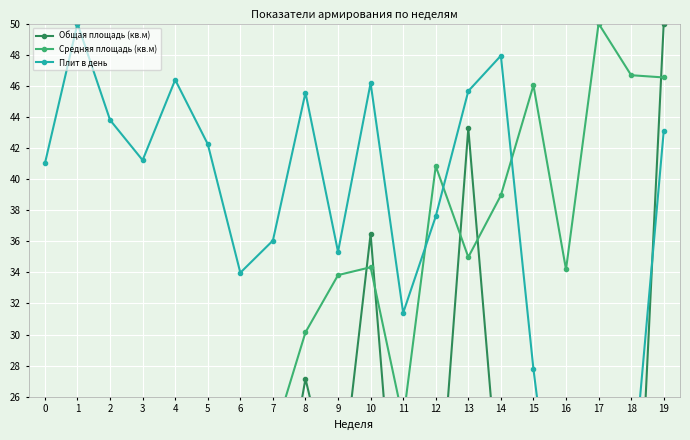

What is the difference between the maximum and second lowest values in the Общая площадь (кв.м) series?

45.2